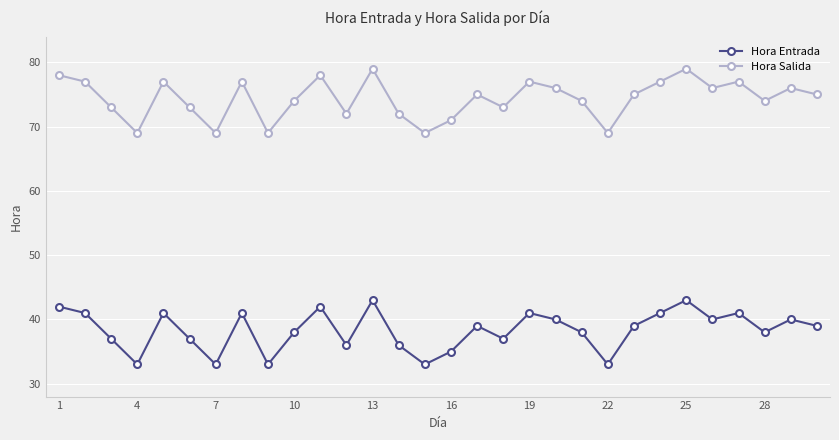

Reading left to right, transcribe all the data shown in this chart.

Hora Entrada: 42	41	37	33	41	37	33	41	33	38	42	36	43	36	33	35	39	37	41	40	38	33	39	41	43	40	41	38	40	39
Hora Salida: 78	77	73	69	77	73	69	77	69	74	78	72	79	72	69	71	75	73	77	76	74	69	75	77	79	76	77	74	76	75